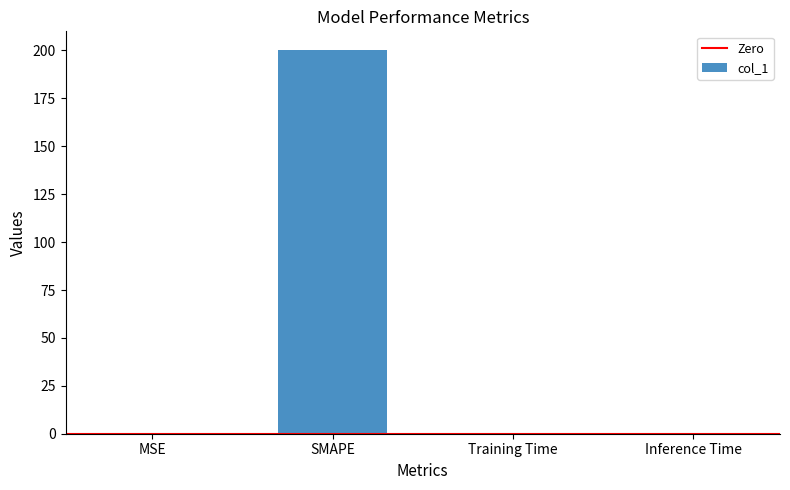

Between SMAPE and Training Time, which is larger?

SMAPE